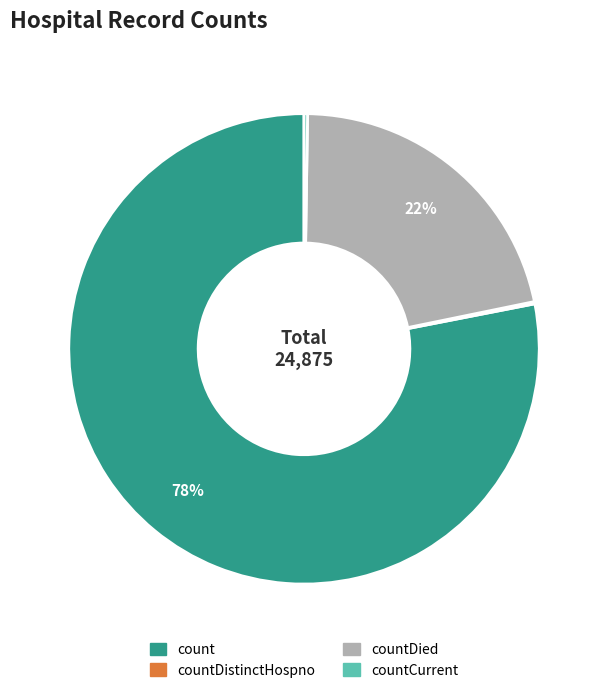

To the nearest percent, what is the average slice percentage?

25%